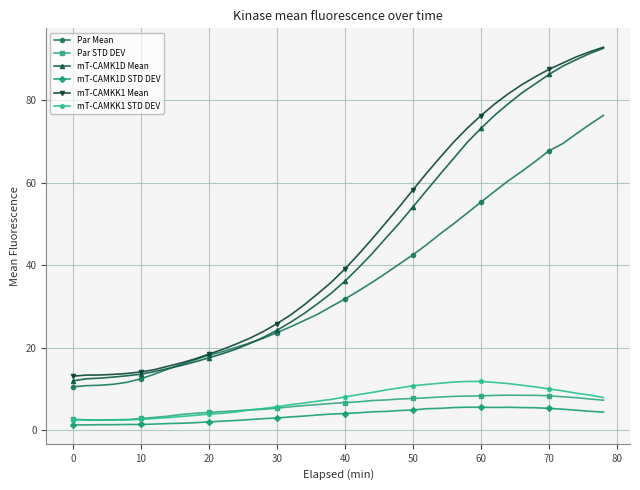

True or false: mT-CAMK1D STD DEV and Par Mean intersect in this chart.

False